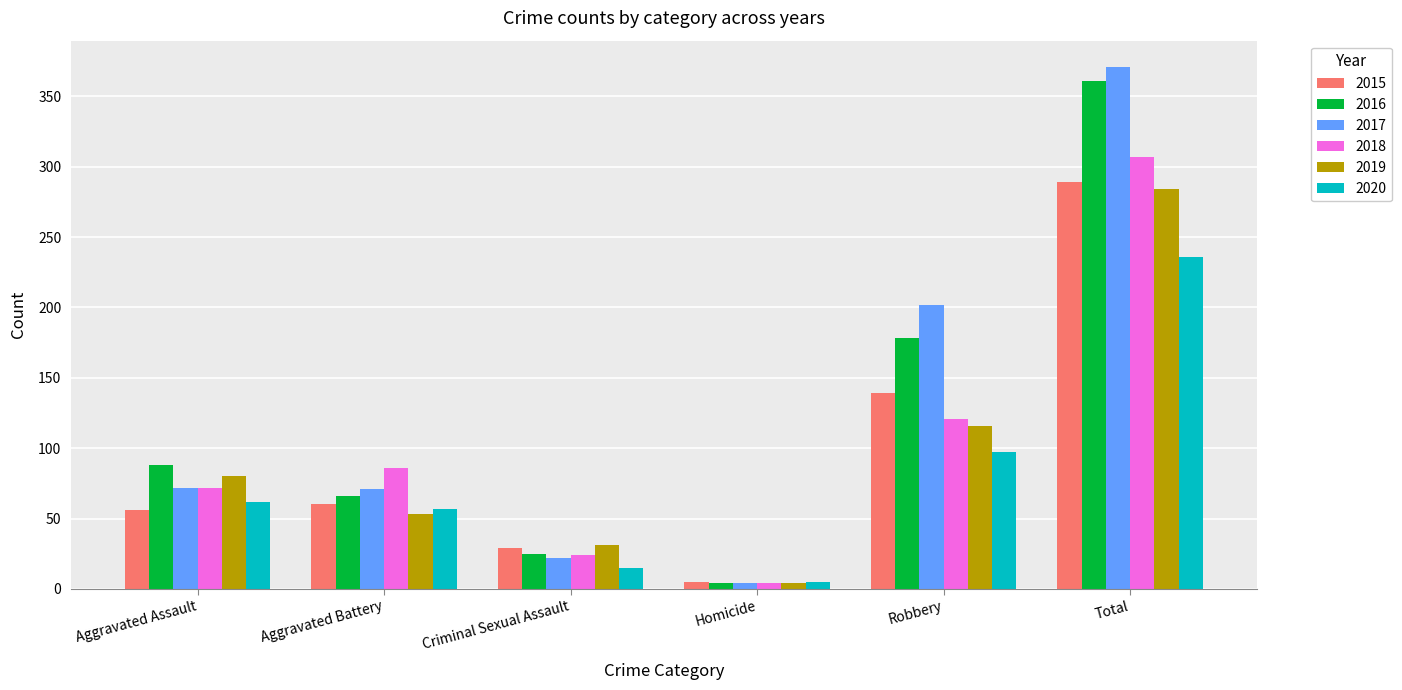

At which label is 2018 closest to 155?

Robbery